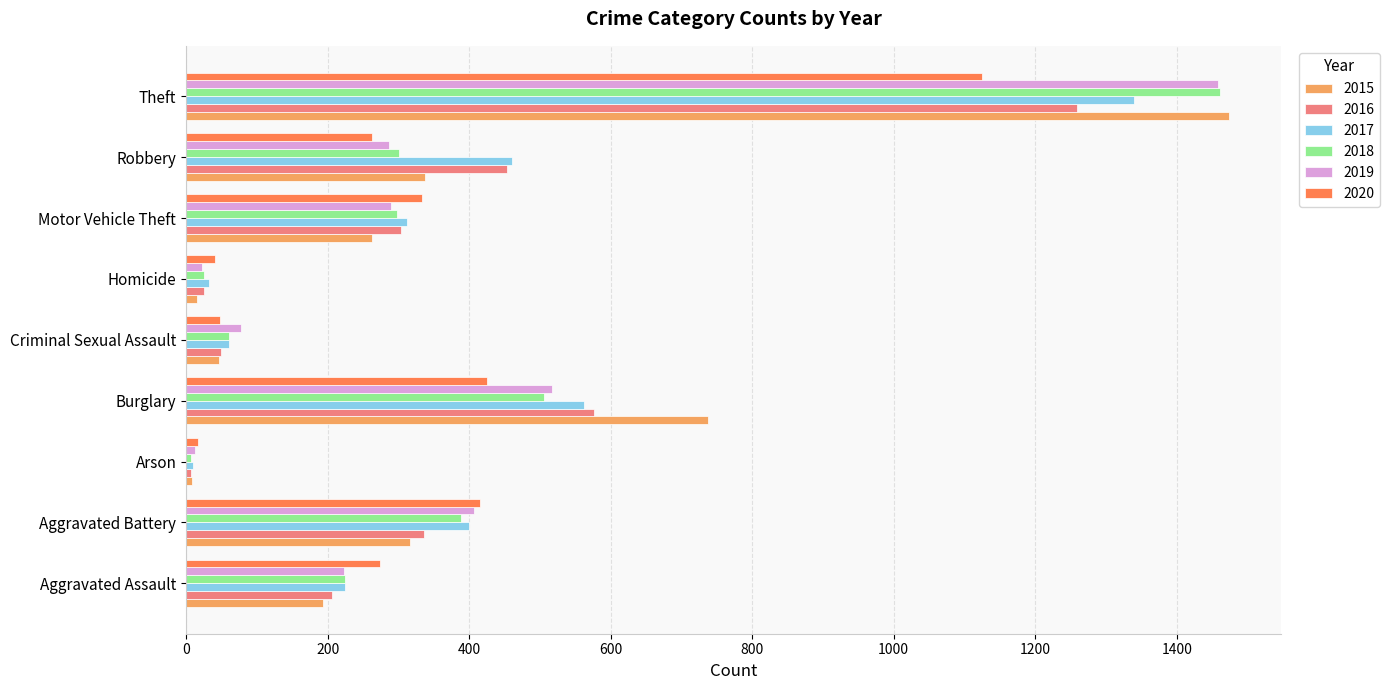

Read the 2015 value at Homicide.

15